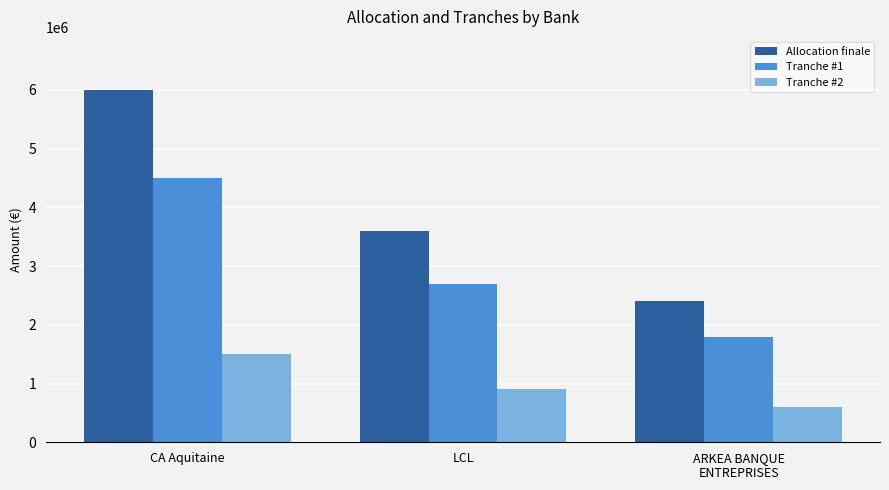

Which series has the widest spread of values?

Allocation finale